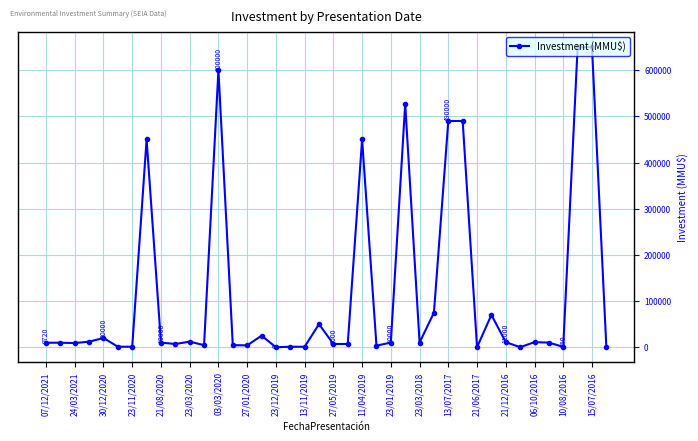

What is the difference between the maximum and minimum values?

650000